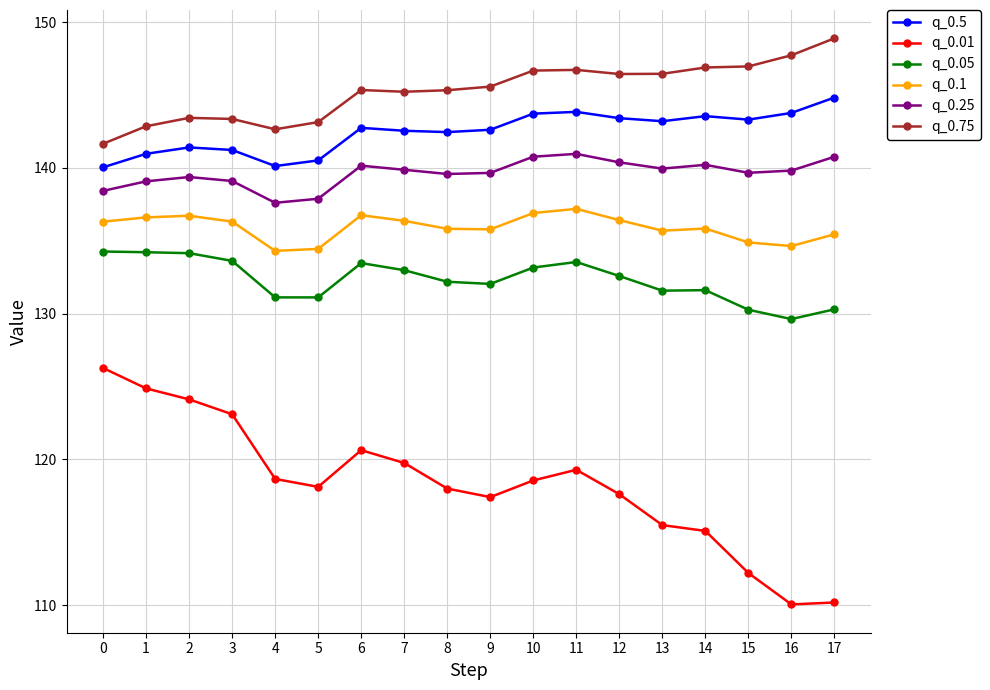

True or false: q_0.01 has more than 1 points higher than both neighbors.

True